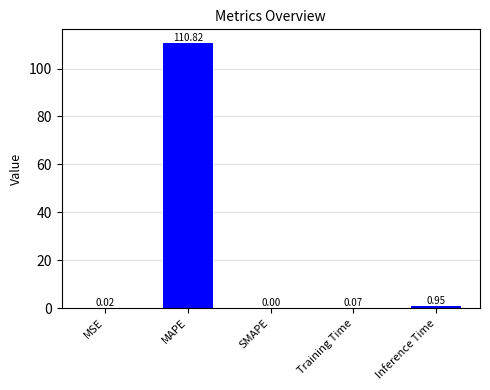

What is the sum of the values at MAPE and MSE?

110.8